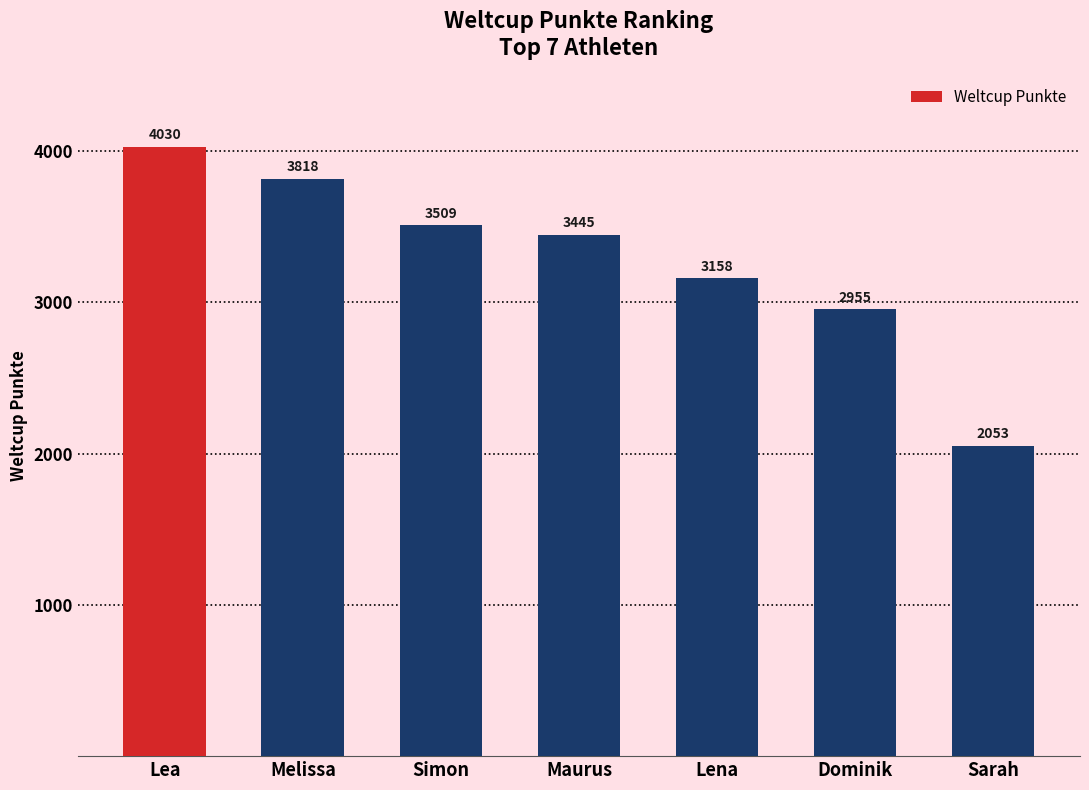

What is the approximate value at Lena?

3158